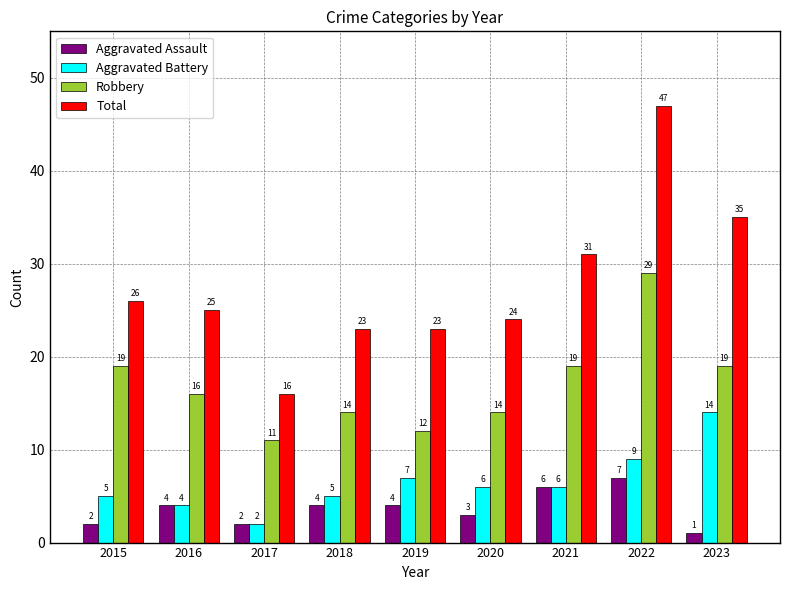

Where does the Aggravated Battery series first go above 6?

2019